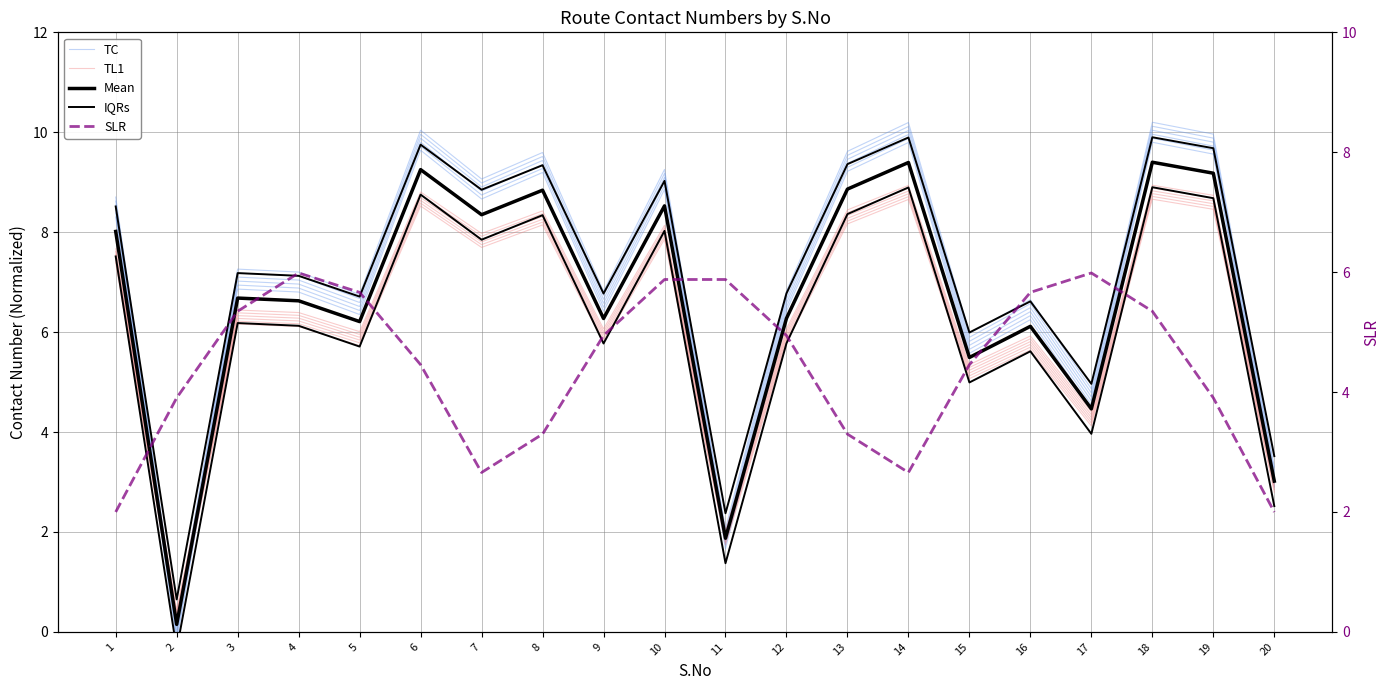

How many values in the TC series are below 6?

5